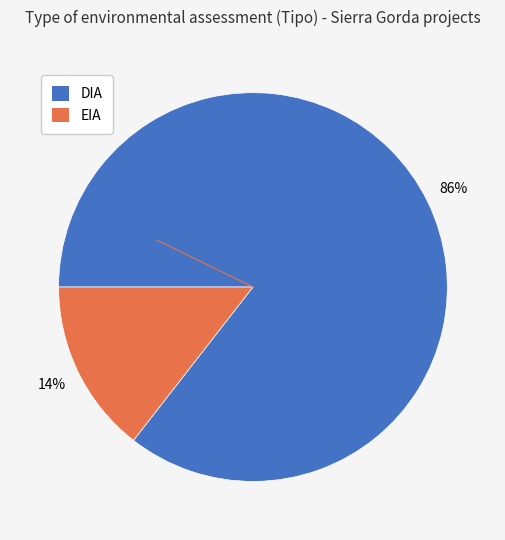

To the nearest percent, what is the average slice percentage?

50%